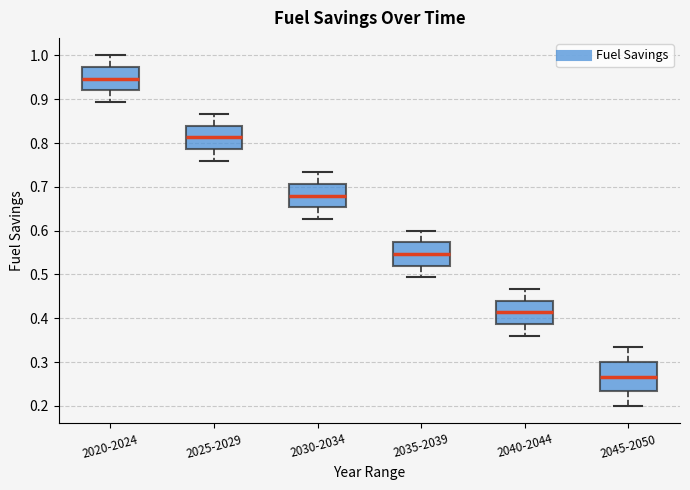

Reading left to right, transcribe this box plot: for each box, give where its median line is, the range the box spans, and where its two whiskers end, as read against the y-axis. The values are not printed on the chart, so give them approximately, as read against the axis.

2020-2024: median 0.95, box 0.92 to 0.97, whiskers 0.89 to 1.00
2025-2029: median 0.81, box 0.79 to 0.84, whiskers 0.76 to 0.87
2030-2034: median 0.68, box 0.65 to 0.71, whiskers 0.63 to 0.73
2035-2039: median 0.55, box 0.52 to 0.57, whiskers 0.49 to 0.60
2040-2044: median 0.41, box 0.39 to 0.44, whiskers 0.36 to 0.47
2045-2050: median 0.27, box 0.23 to 0.30, whiskers 0.20 to 0.33